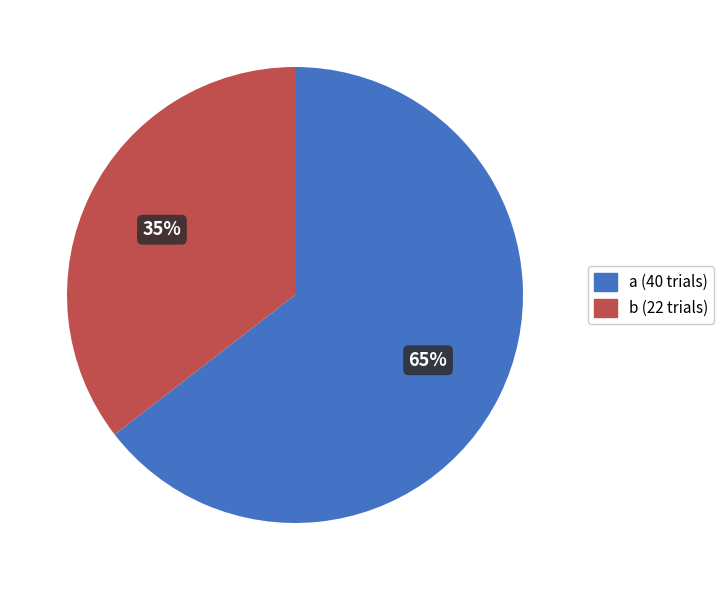

Which category has the biggest portion of the pie?

a